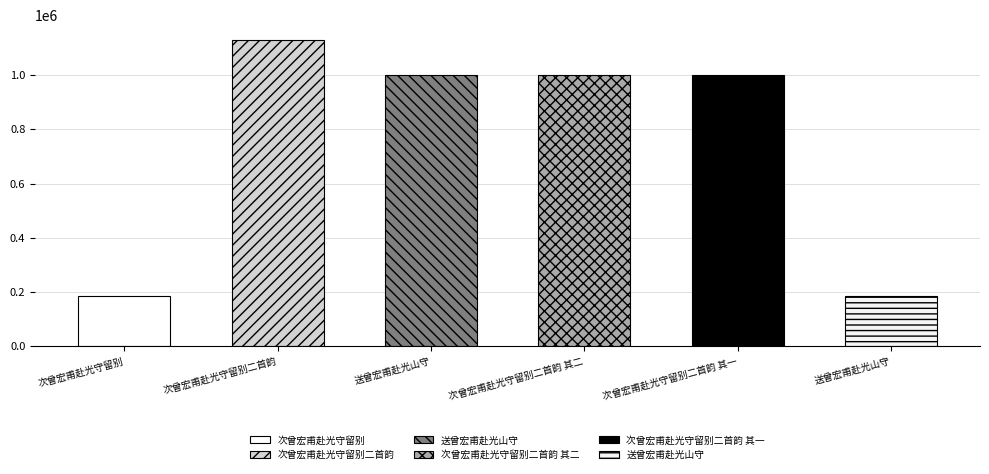

Rank the categories by value from lowest to highest.

次曾宏甫赴光守留别, 送曾宏甫赴光山守, 次曾宏甫赴光守留别二首韵 其二, 次曾宏甫赴光守留别二首韵 其一, 送曾宏甫赴光山守, 次曾宏甫赴光守留别二首韵